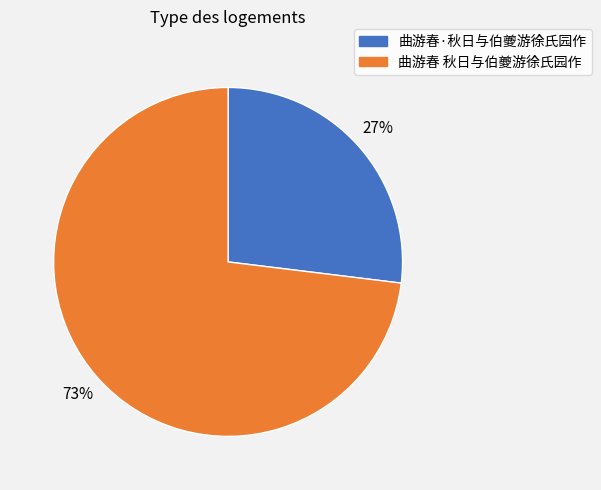

Count the number of slices in the pie.

2